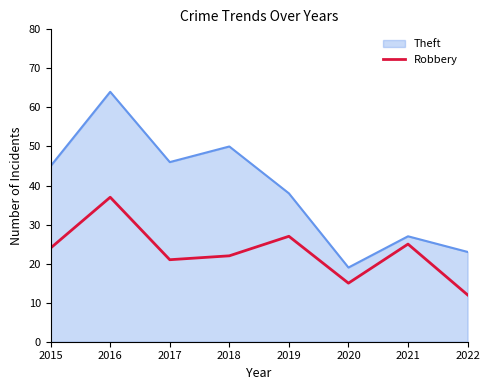

List the series in order of their peak value, lowest first.

Robbery, Theft